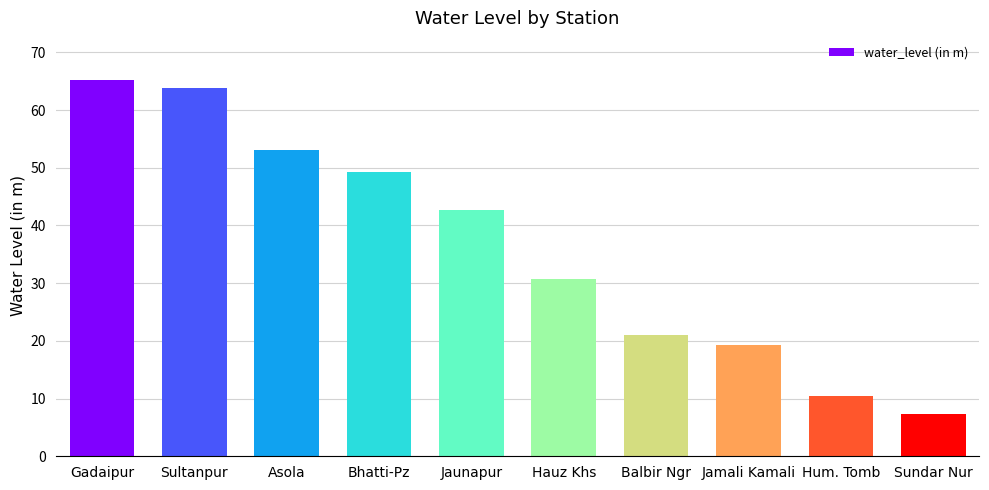

What is the value of the 9th bar from the left?

10.5